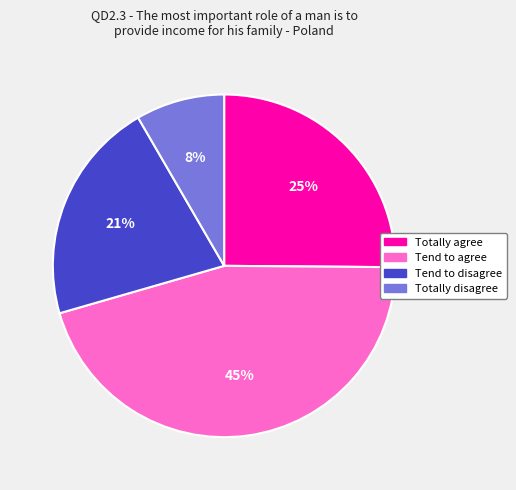

To the nearest percent, what is the average slice percentage?

25%